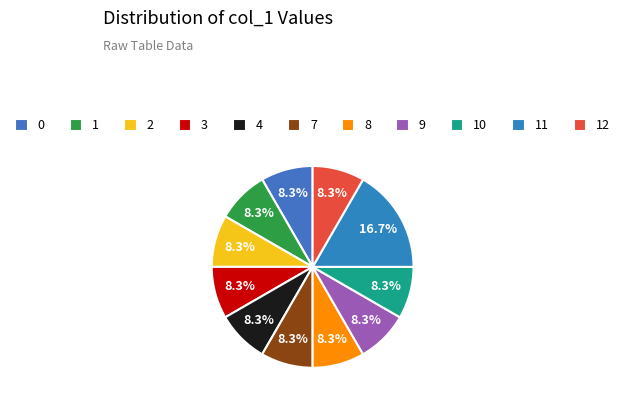

Does 1 represent more than half of the total?

No